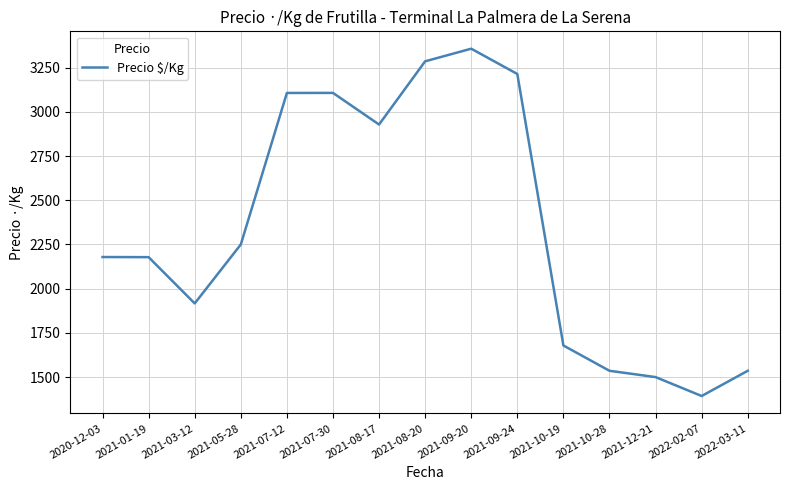

What is the change in value from 2021-08-20 to 2022-03-11?

-1750.3